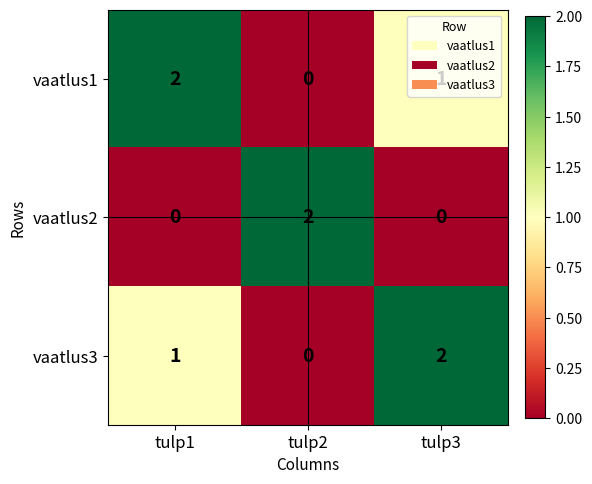

Where is vaatlus3 nearest to the value 1?

tulp1